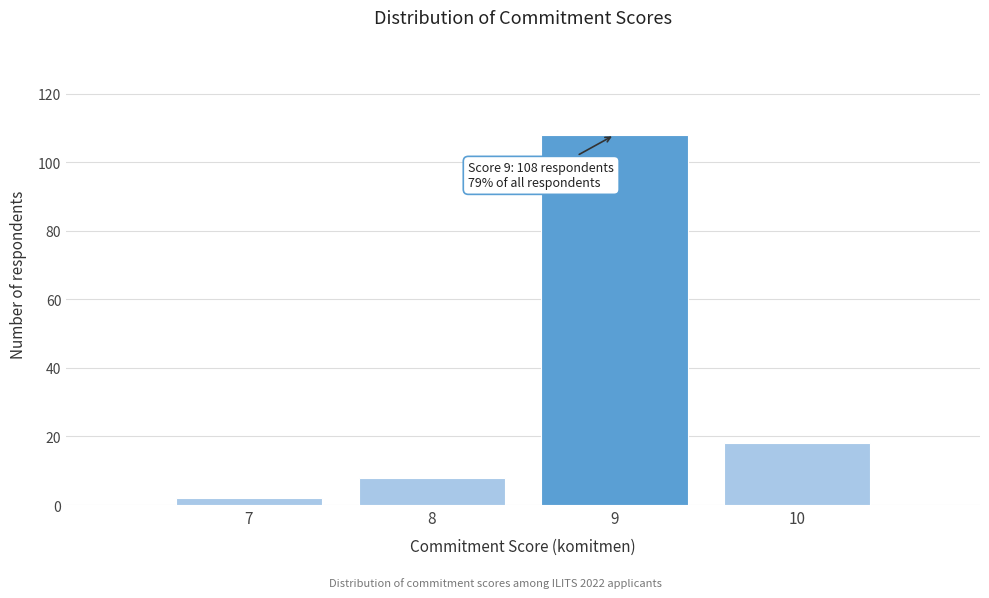

Over which range of the x-axis is the bar tallest?

8.5 to 9.5